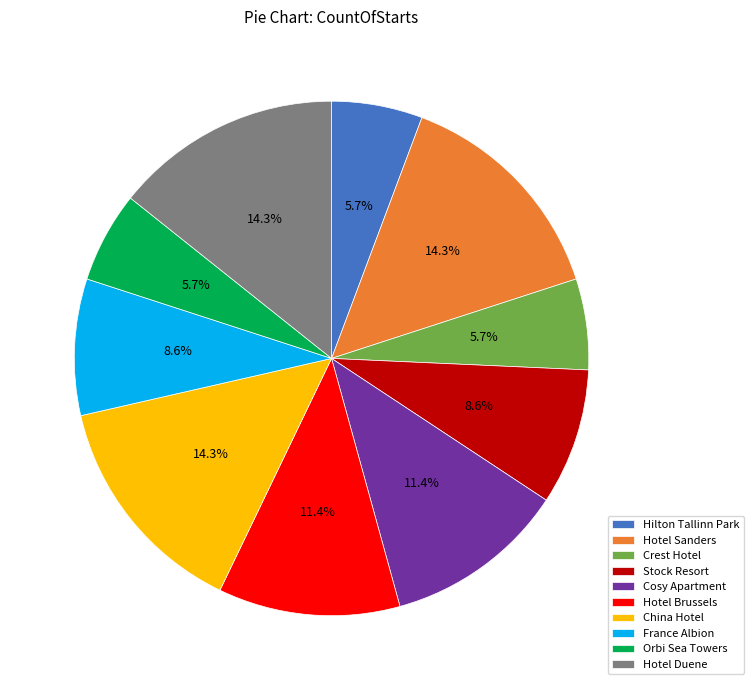

Count the number of slices in the pie.

10